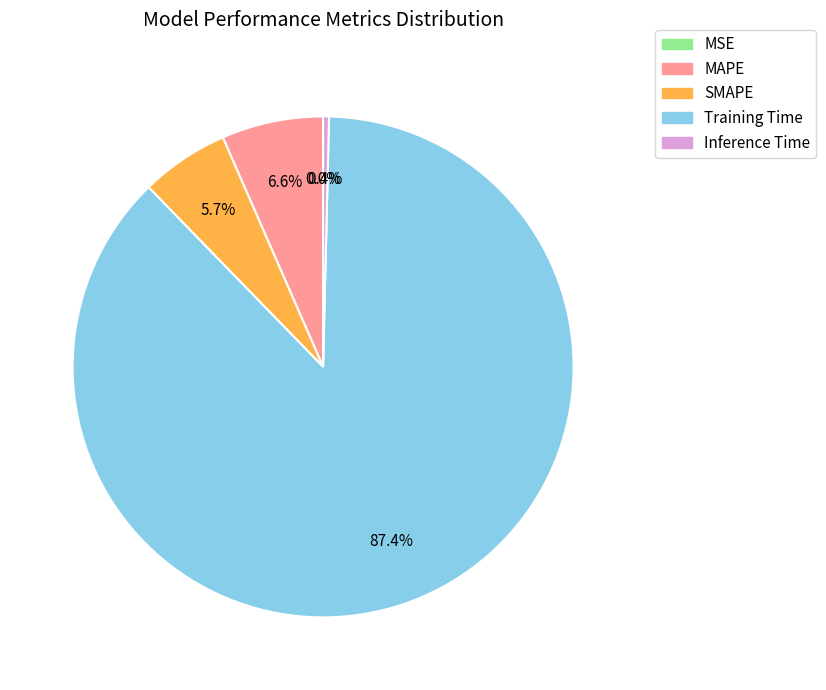

What portion of the pie excludes MAPE?

93.4%